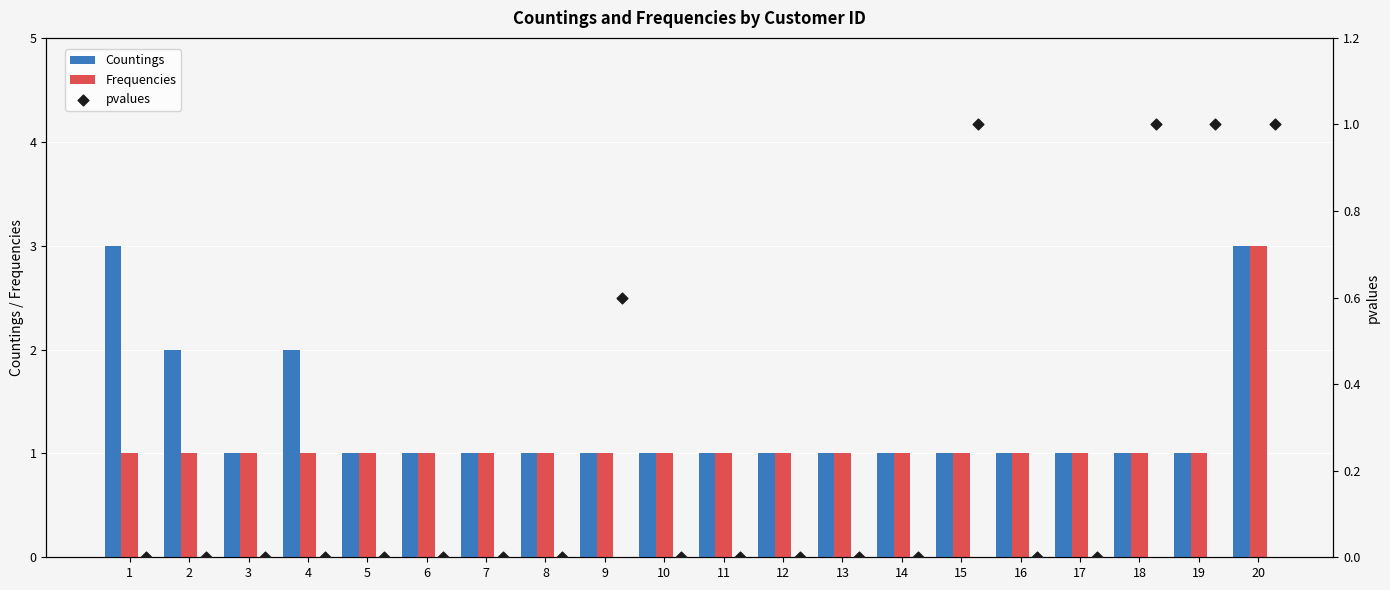

Which series has the widest spread of Y values?

Countings